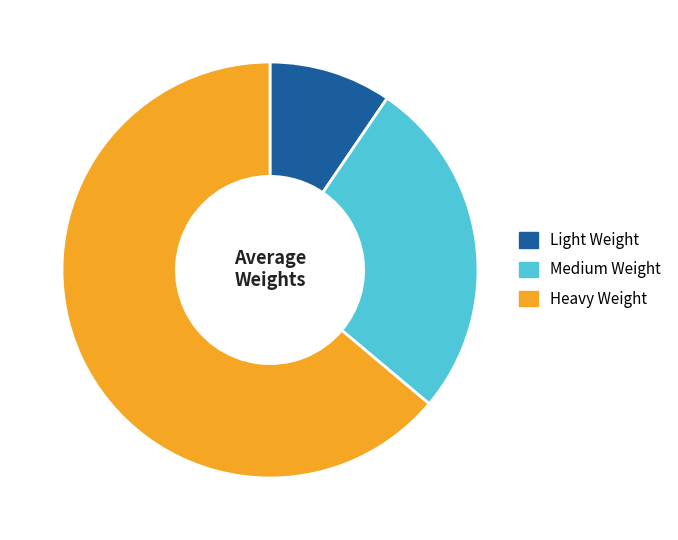

Which slice is the smallest?

Light Weight